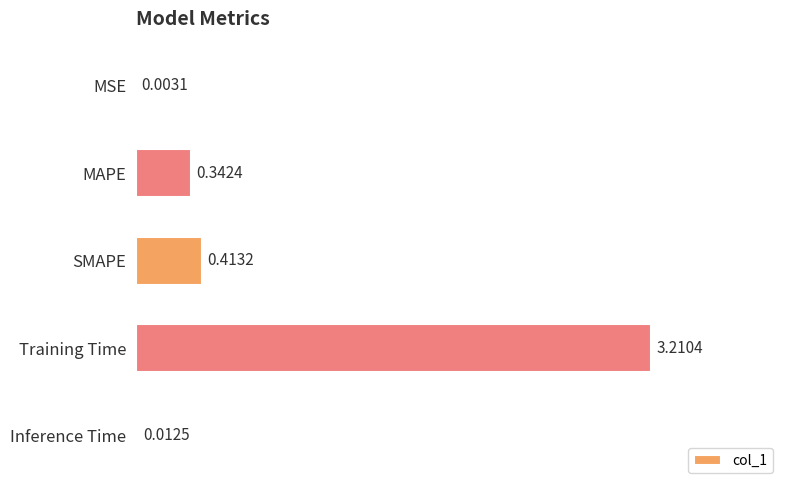

What is the sum of all values?

4.0